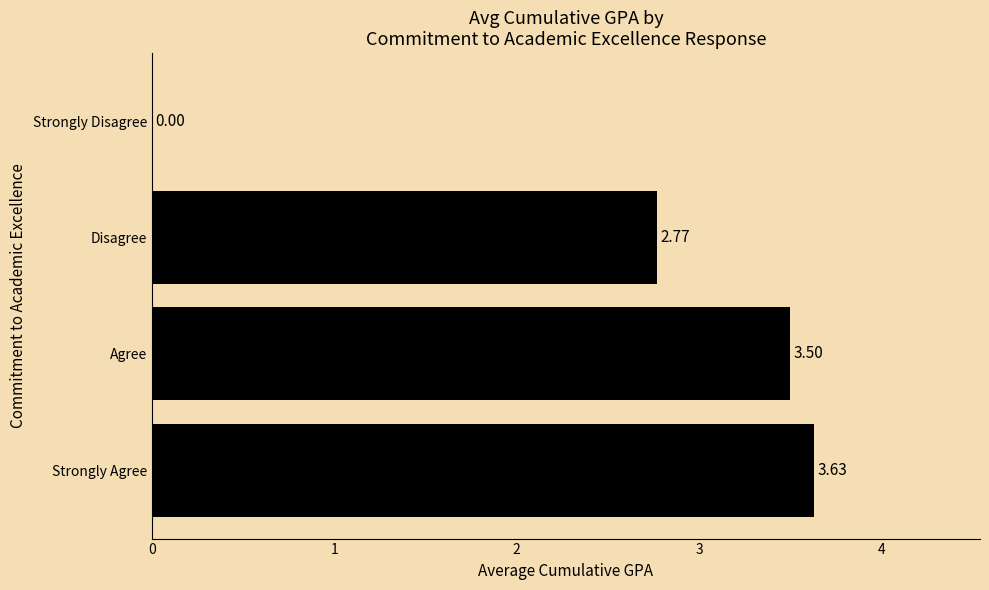

What is the sum of all values?

9.9